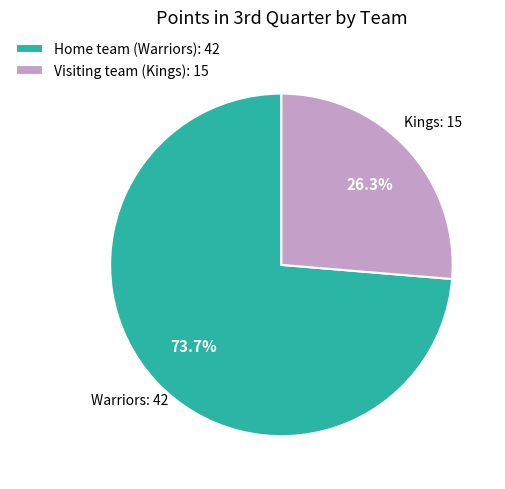

Which category has the smallest portion of the pie?

Visiting team (Kings)